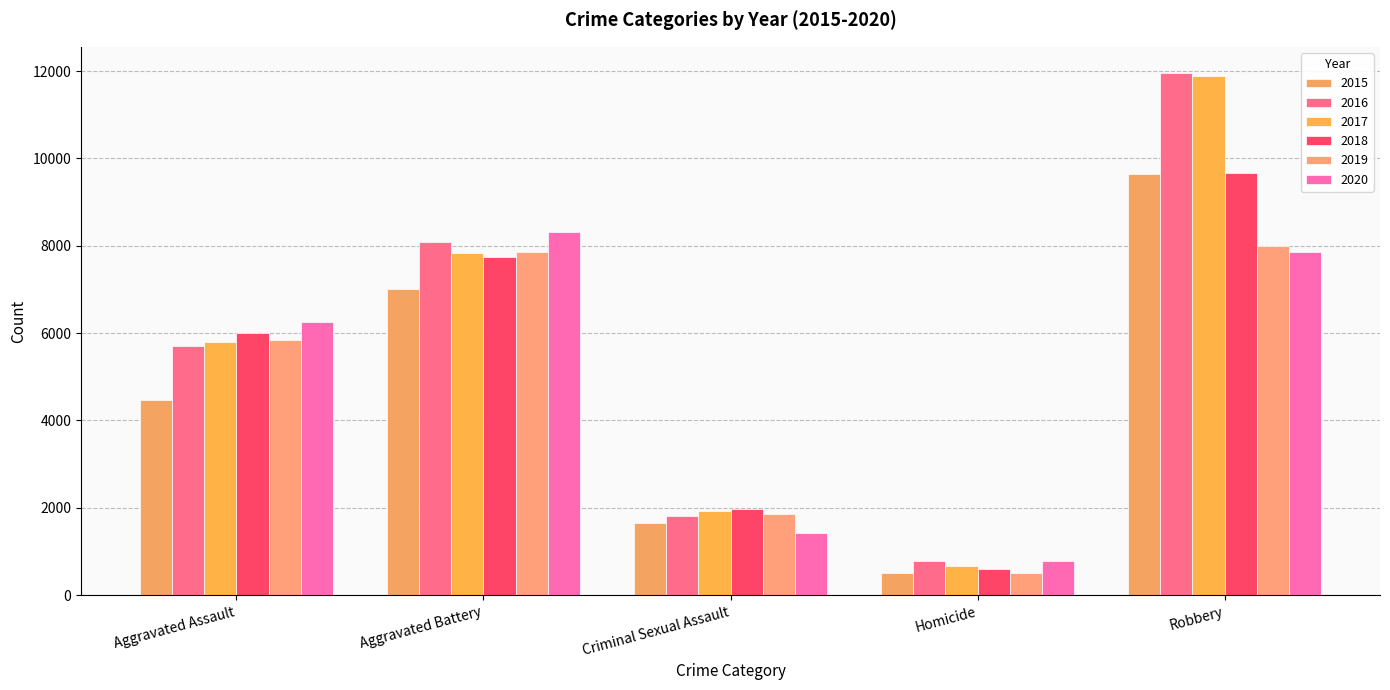

What is the sum of the 2020 values at Criminal Sexual Assault and Aggravated Battery?

9743